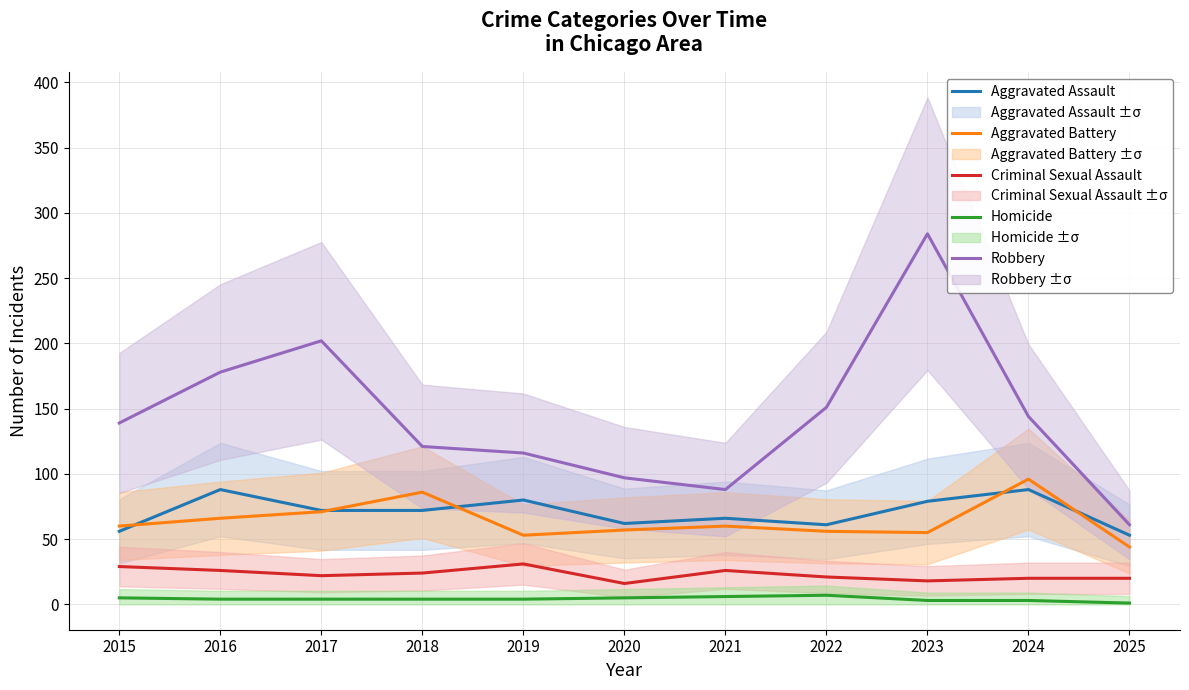

What is the lowest value of the Criminal Sexual Assault series?

16